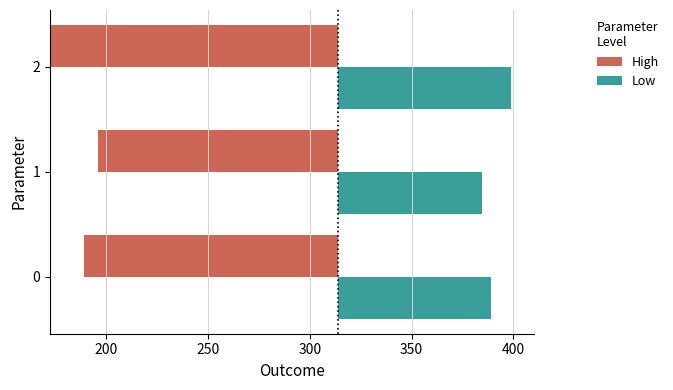

The value of Low at 2 is 131.9. True or false?

False